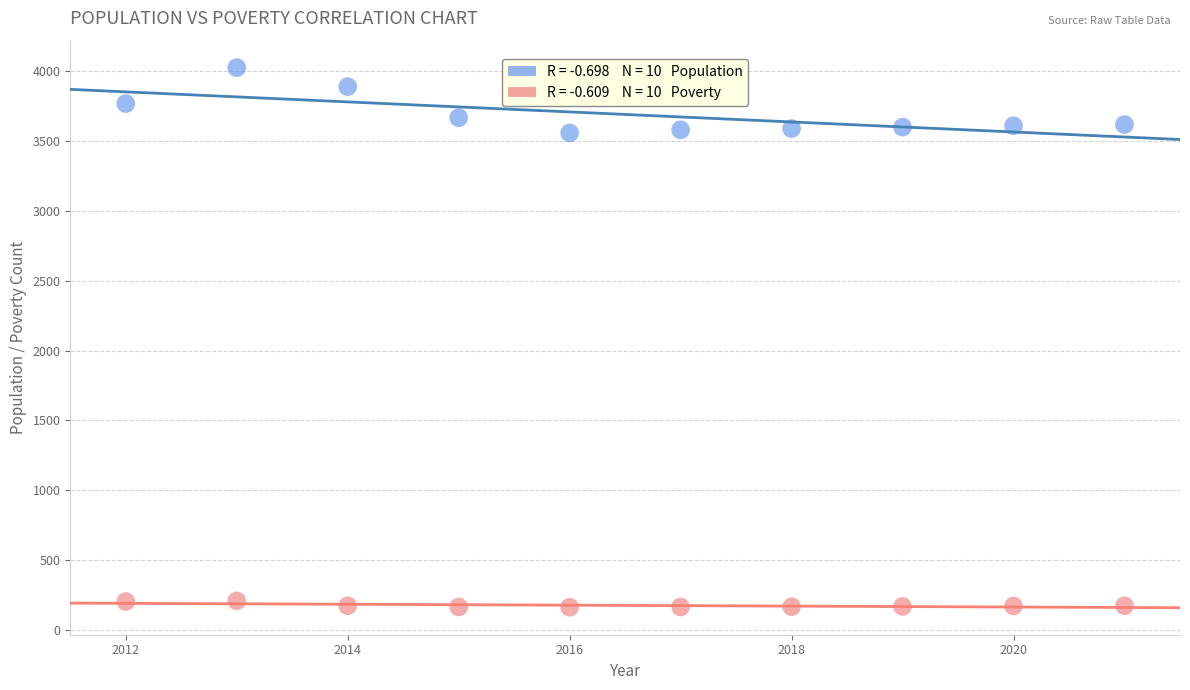

Across all data points, what is the range of X values (max minus min)?

9